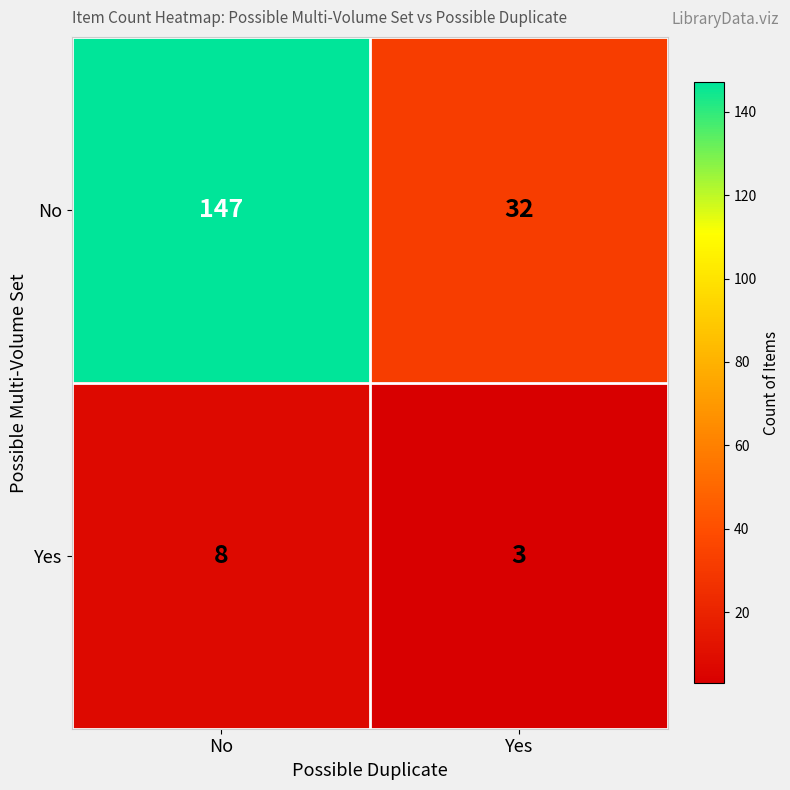

Read the Yes value at Yes.

3